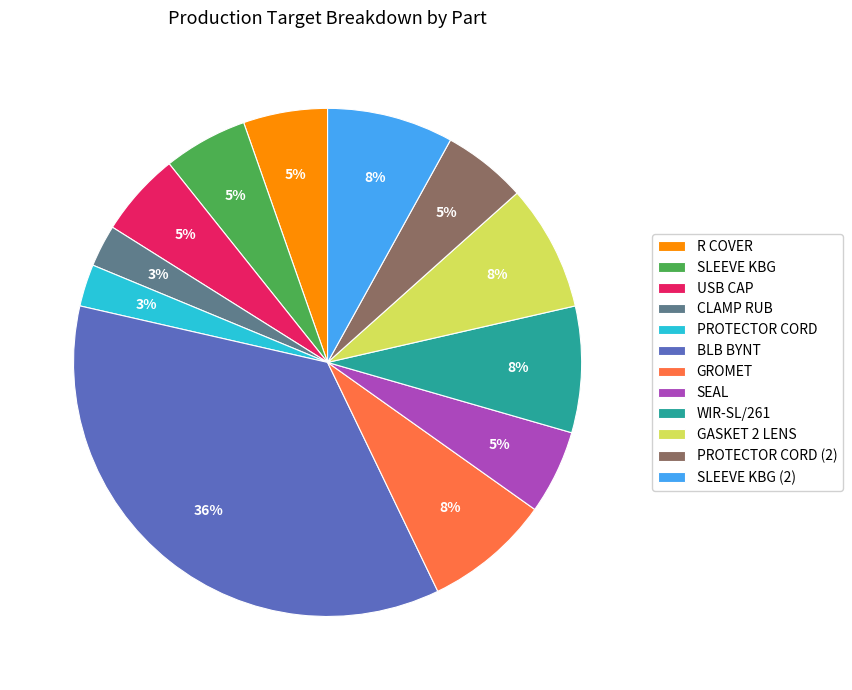

To the nearest percent, what is the average slice percentage?

8%